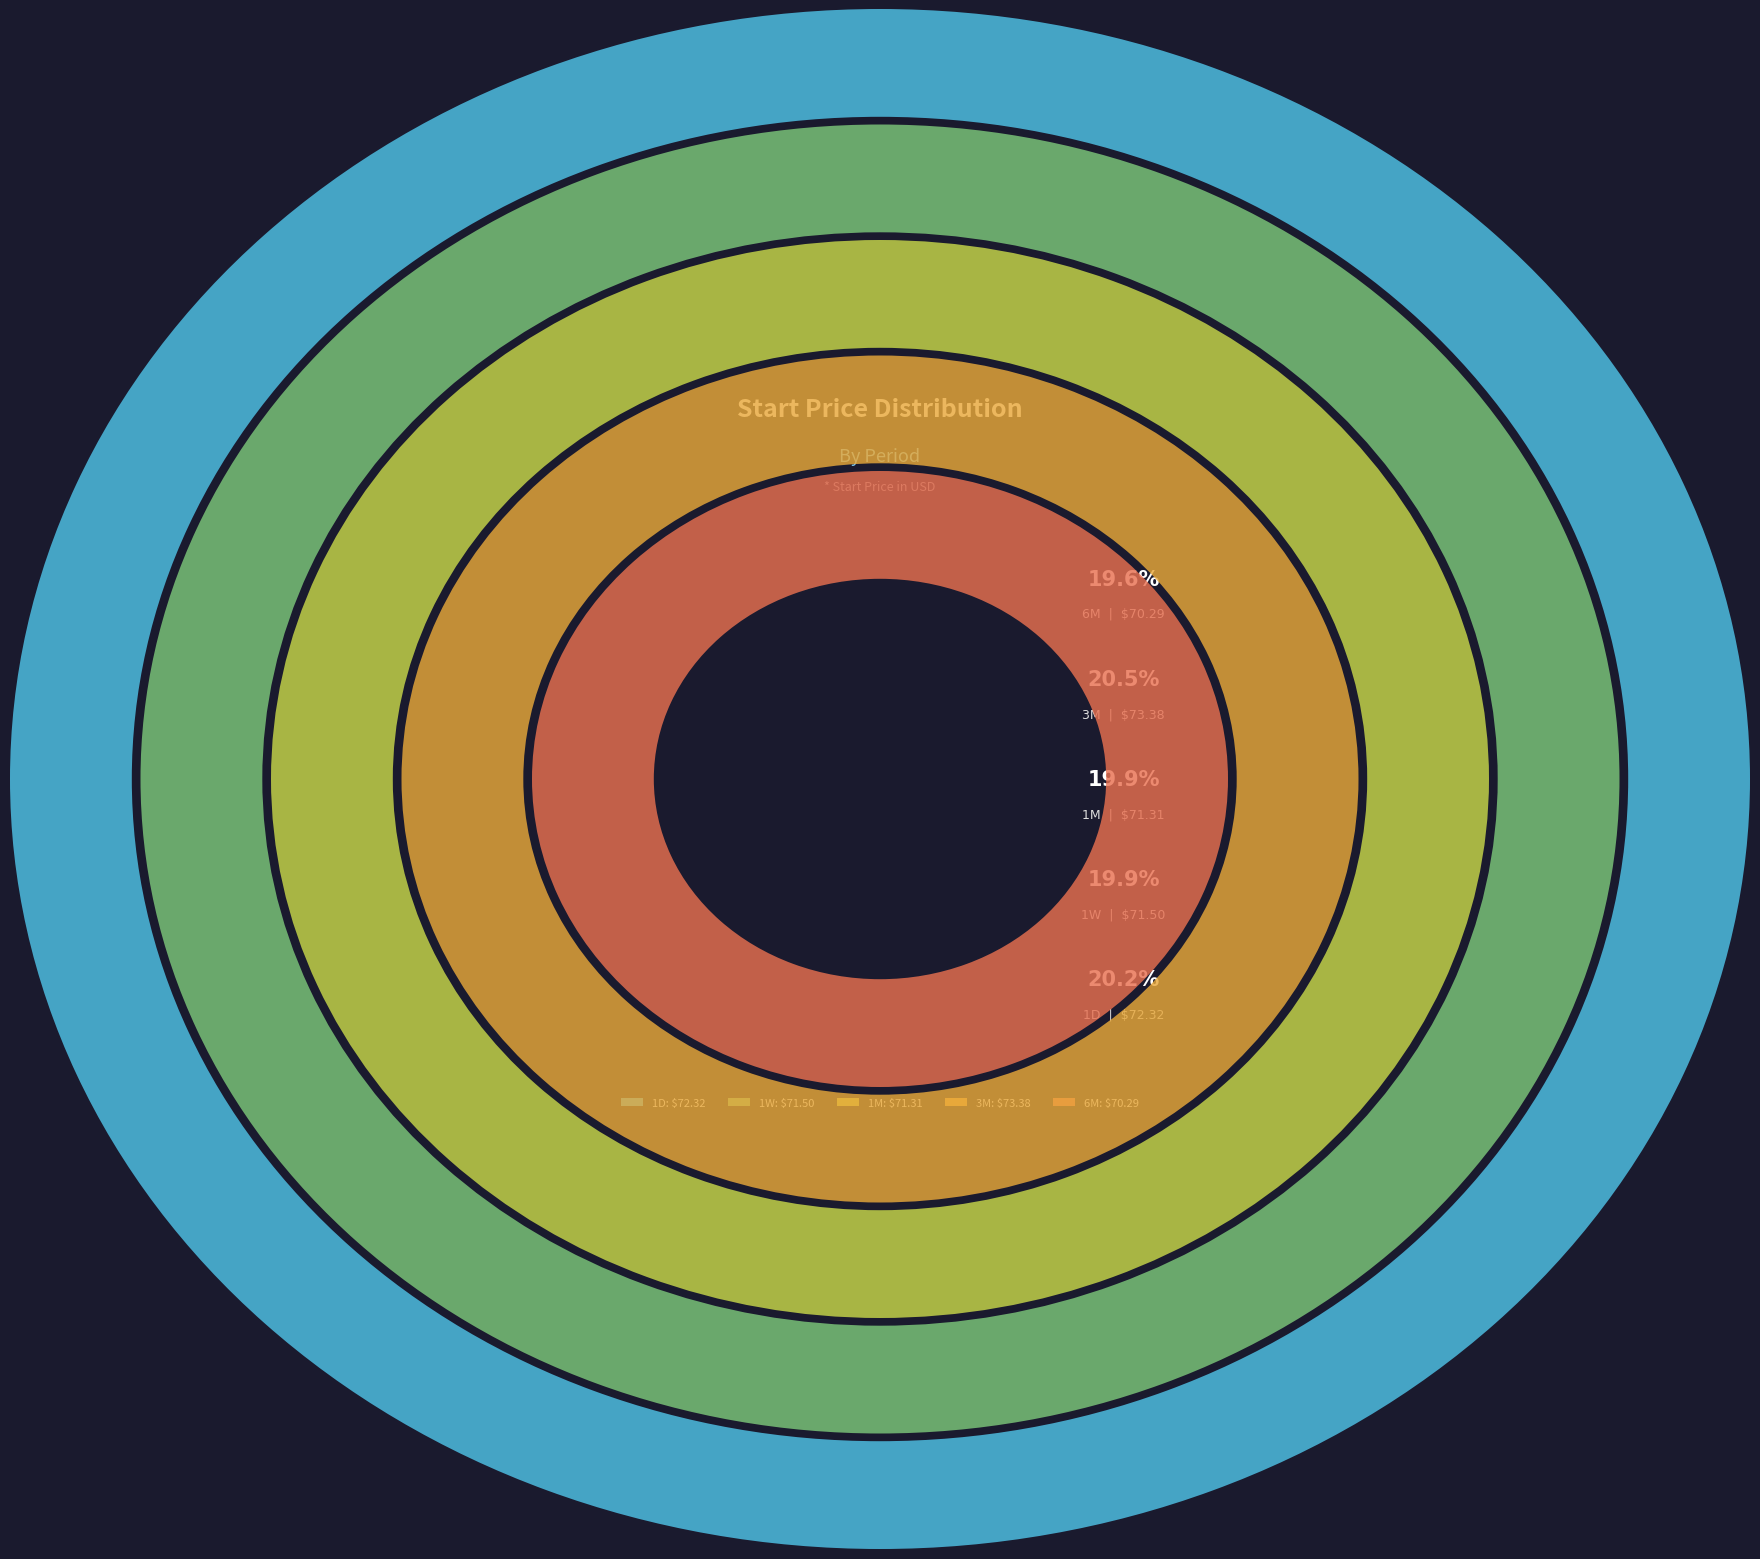

What is the total percentage of 1M and 6M?

39.5%